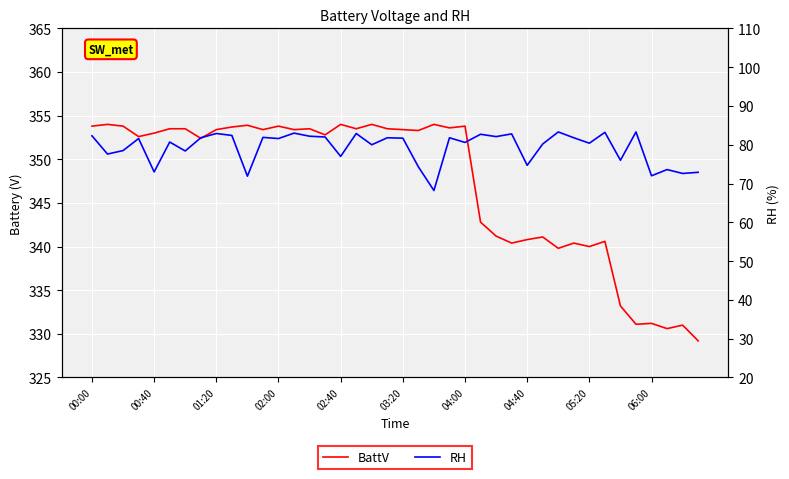

What position from the left is 04:00?

7